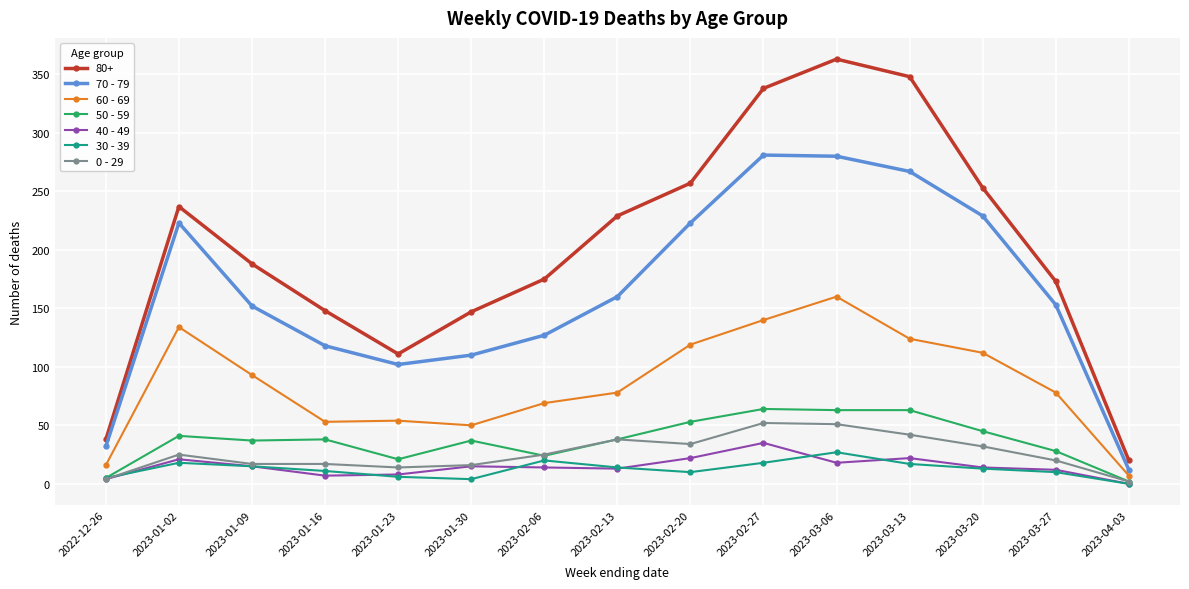

What is the difference between the second highest and minimum values in the 40 - 49 series?

22